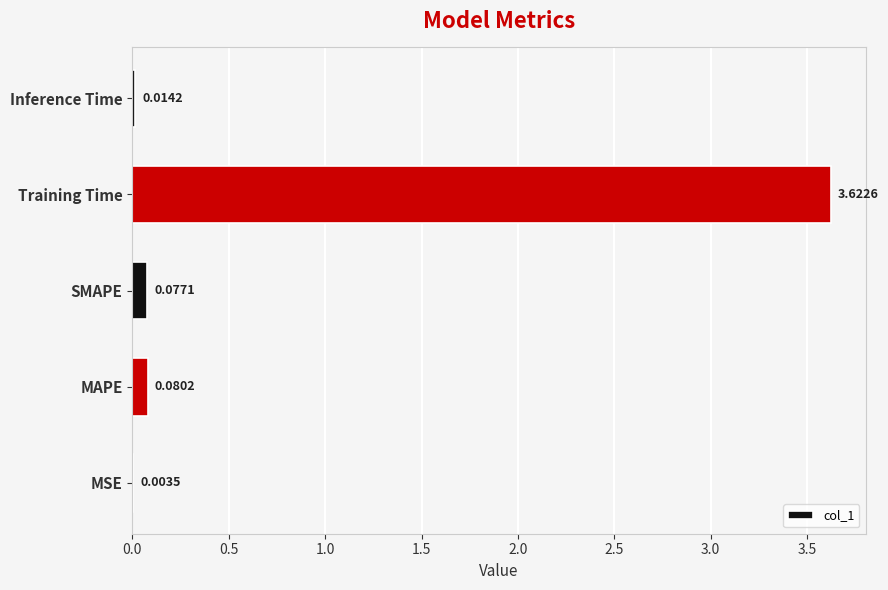

Which label corresponds to the largest value in the chart?

Training Time